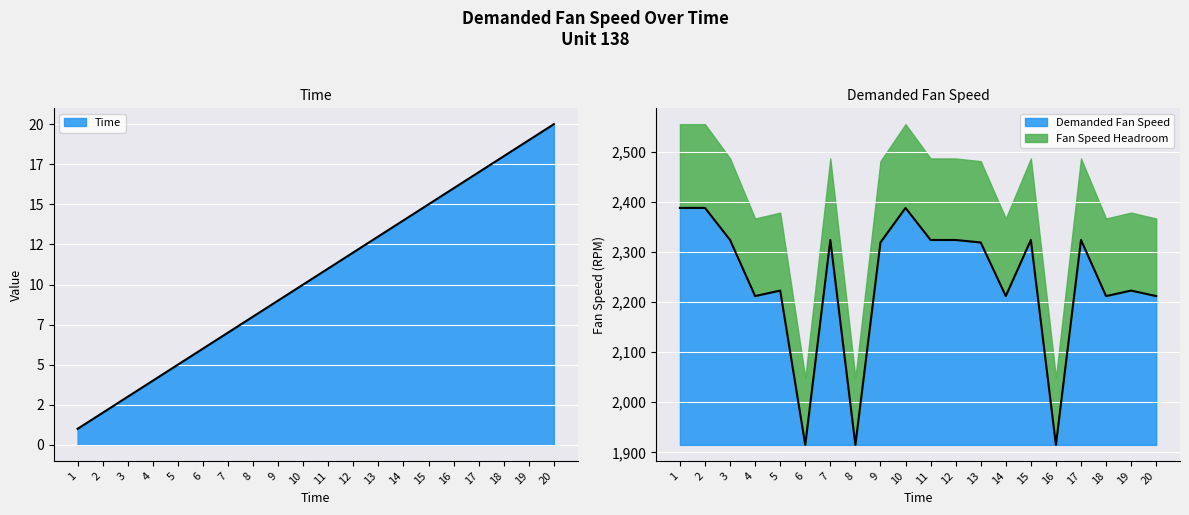

Does the chart display data point markers on the line(s)?

No